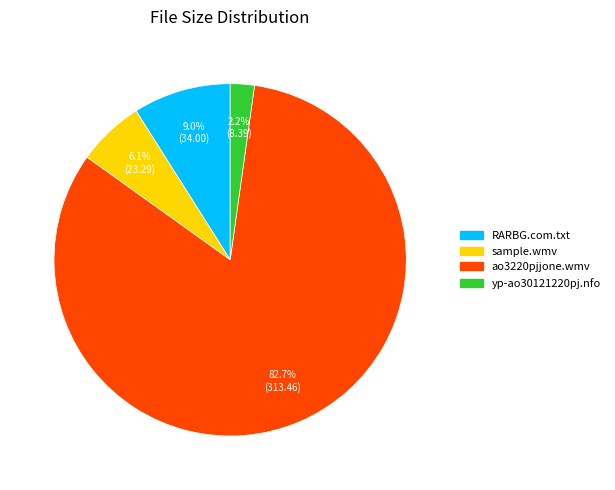

What is the largest slice in the pie chart?

ao3220pjjone.wmv